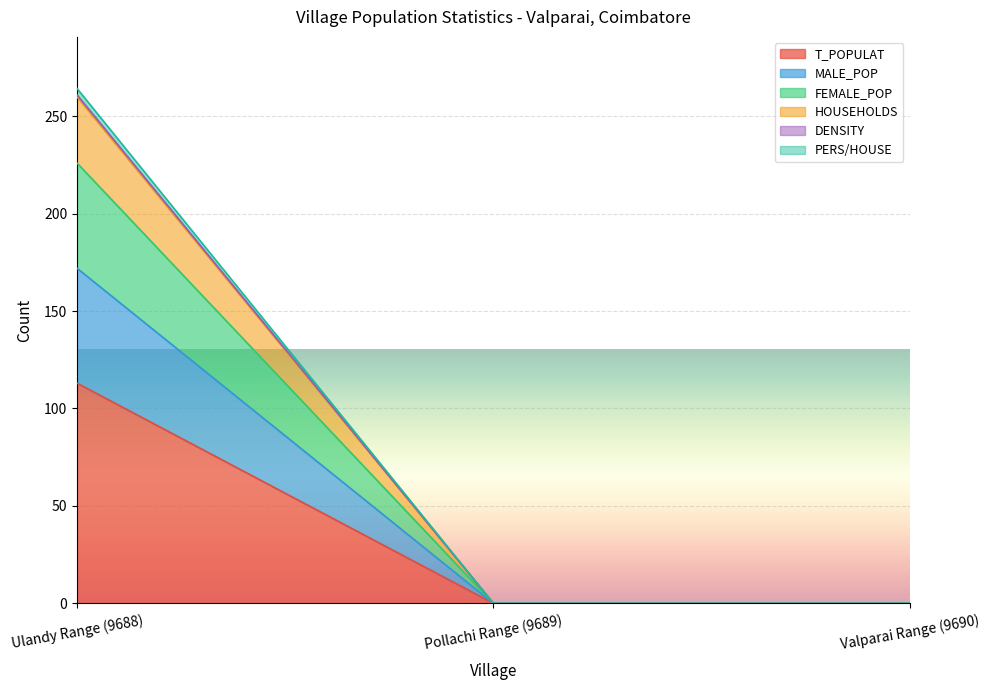

At which category is the sum across all series the highest?

Ulandy Range (9688)